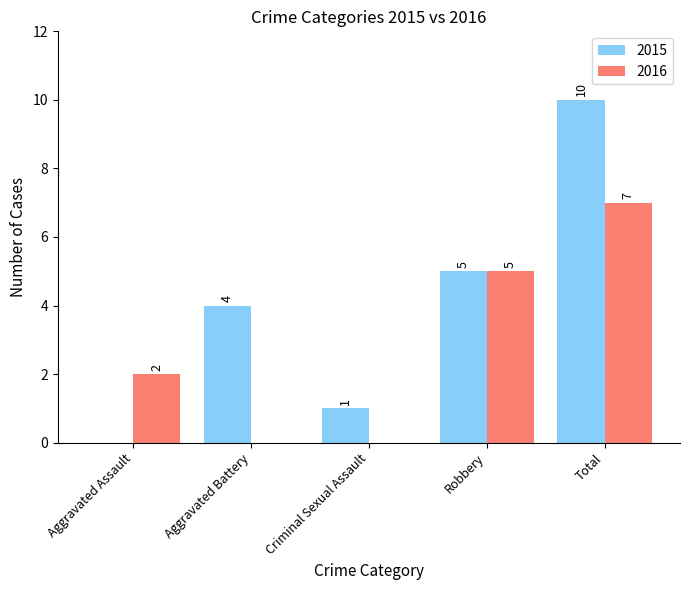

Is the value of 2015 at Aggravated Assault greater than the value of 2016 at Aggravated Assault?

No